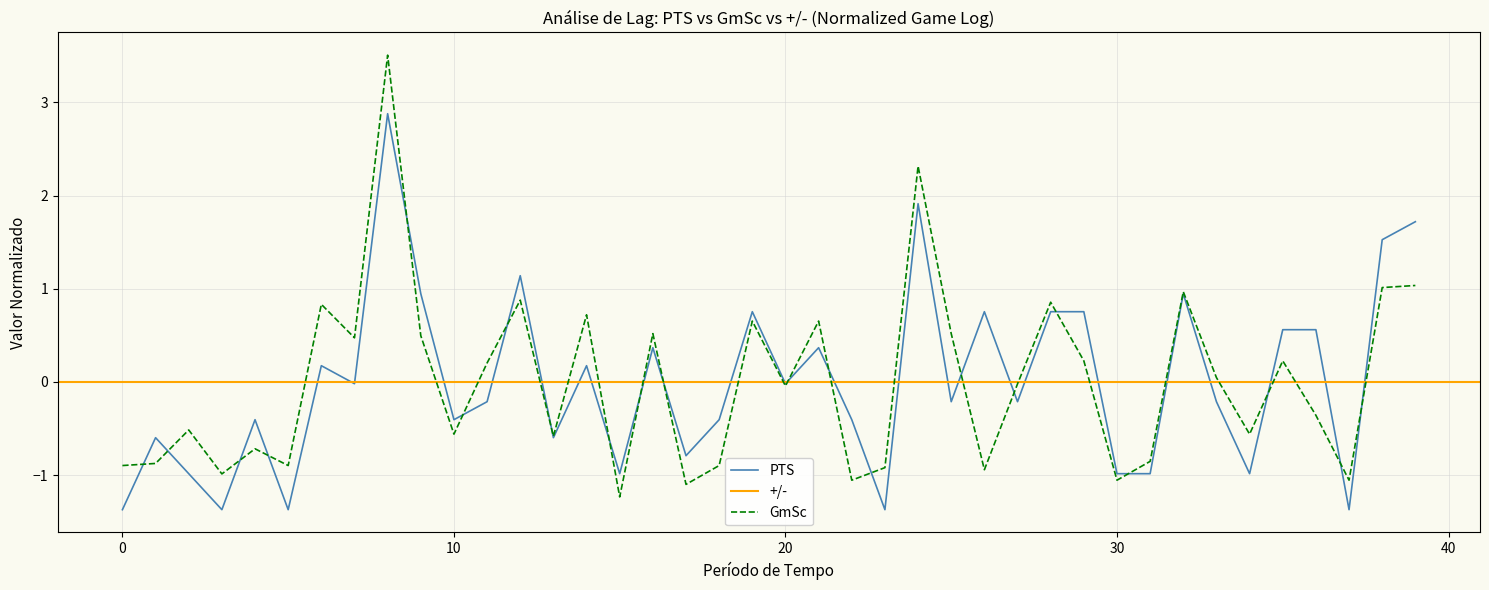

The PTS series shows -0.4 at 10. True or false?

True